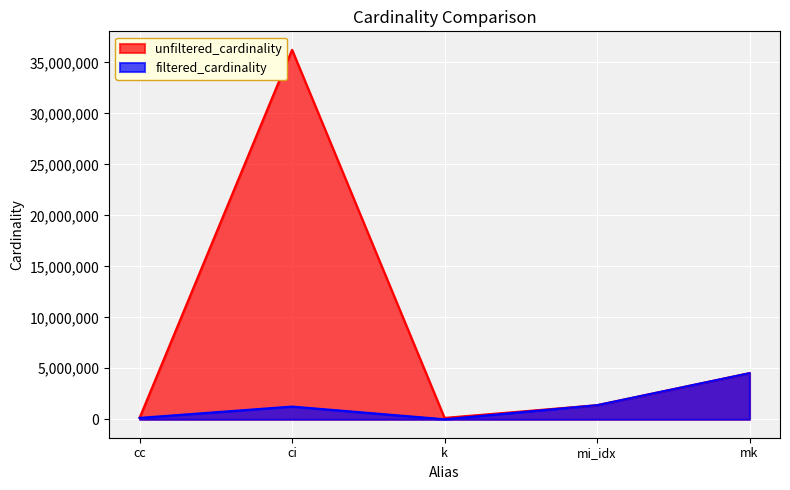

What is the label of the 3rd point from the right?

k